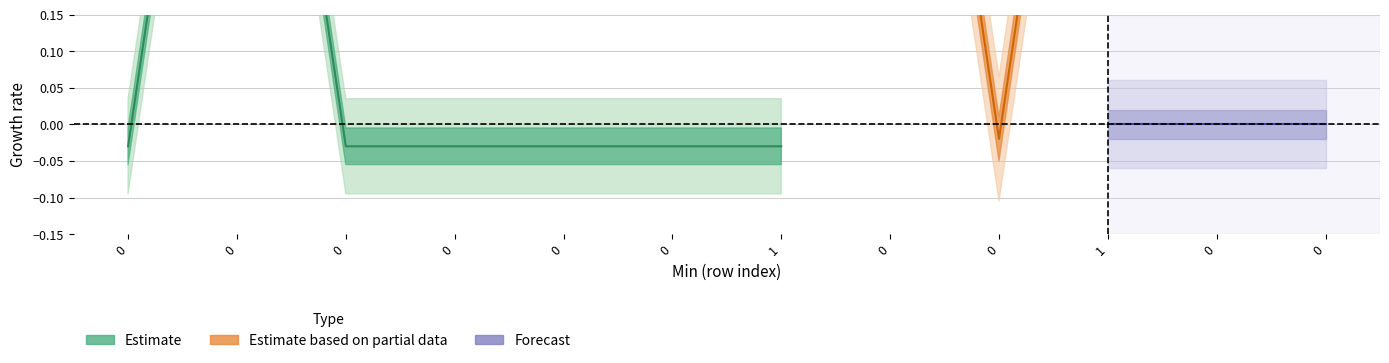

Count the number of categories in the chart.

12